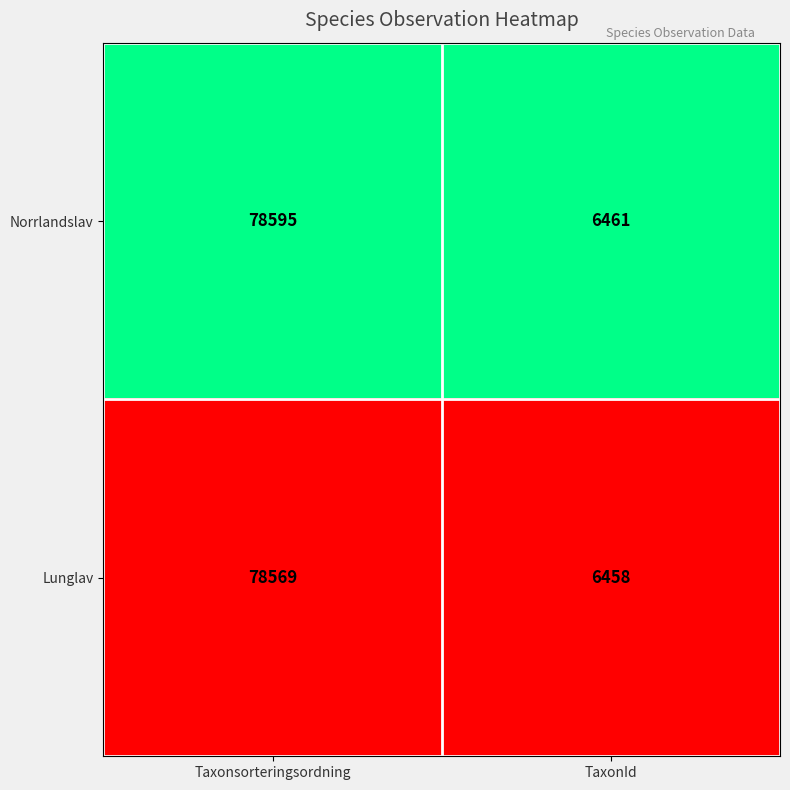

Reading left to right, list all the values displayed in this chart.

Norrlandslav: Taxonsorteringsordning=78595	TaxonId=6461
Lunglav: Taxonsorteringsordning=78569	TaxonId=6458